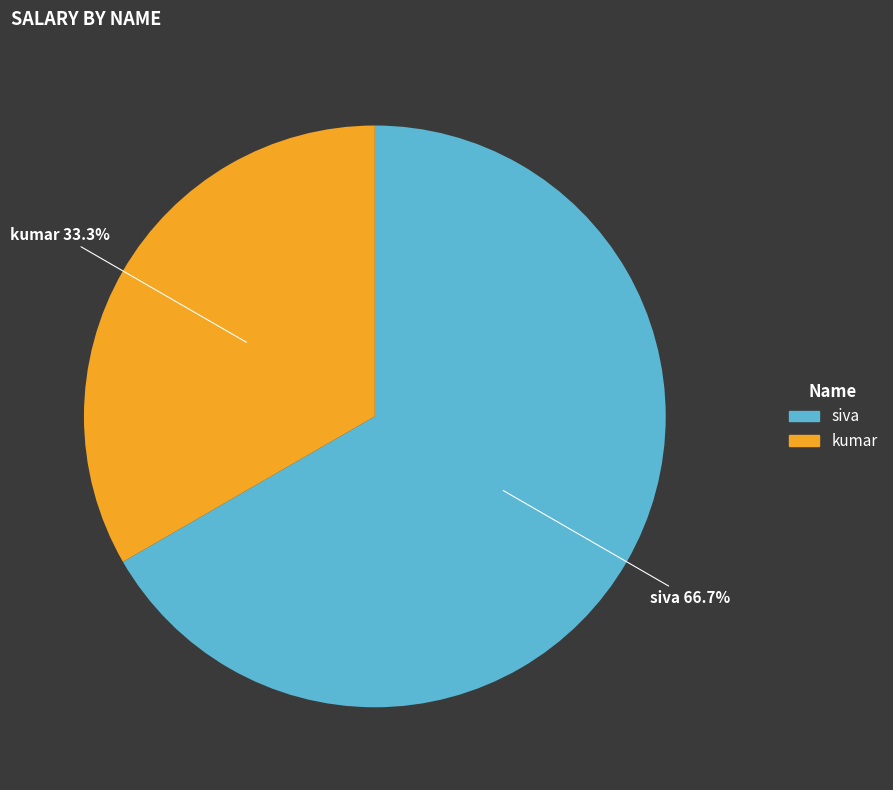

How many segments does this pie chart have?

2